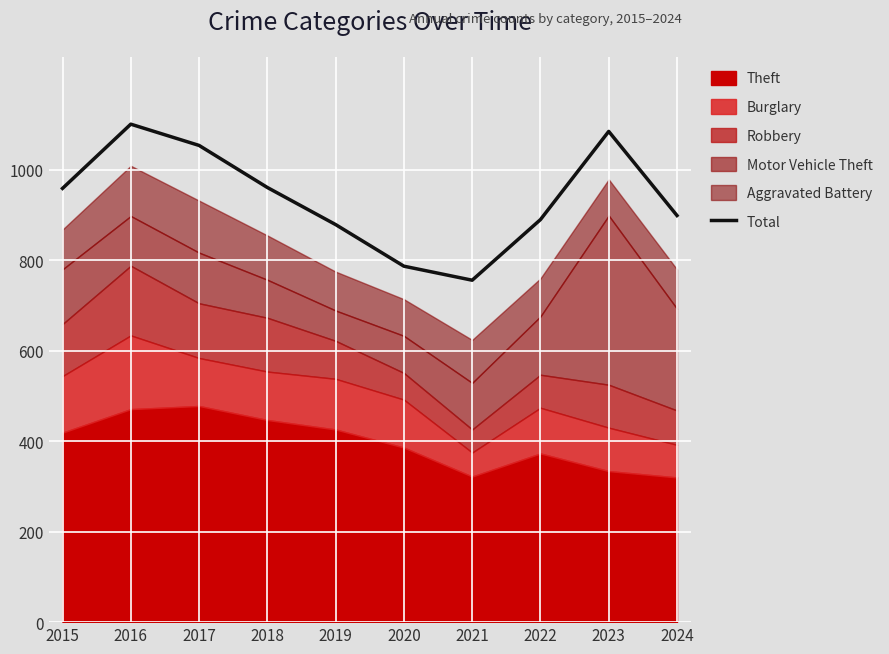

Where is the data nearest to the value 928?

2024